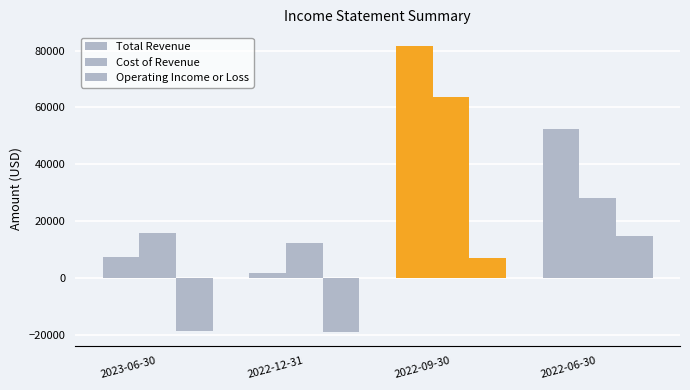

What is the difference between the highest and lowest values at 2022-09-30?

74600